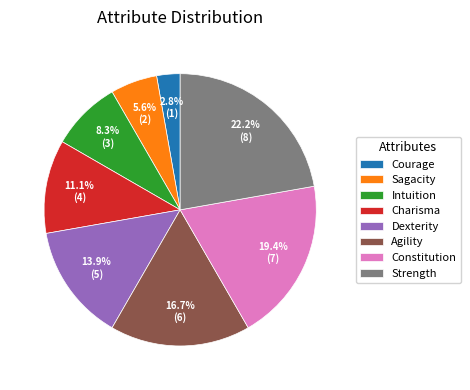

How many slices are in this pie chart?

8